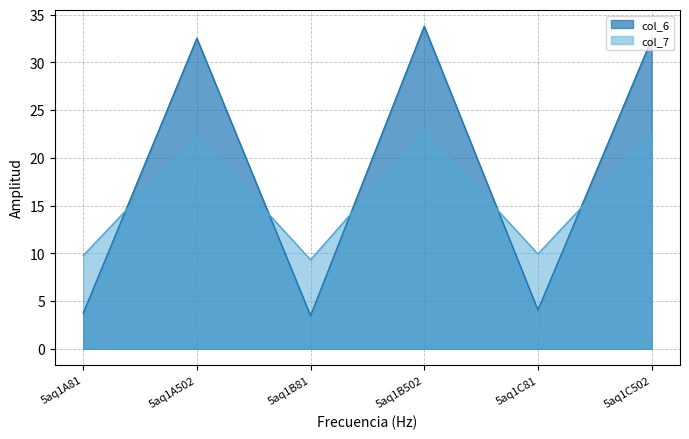

What position from the right is 5aq1B81?

4